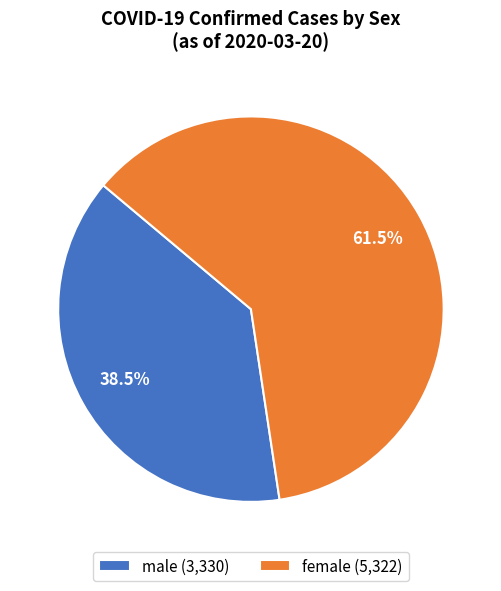

Count the number of slices in the pie.

2